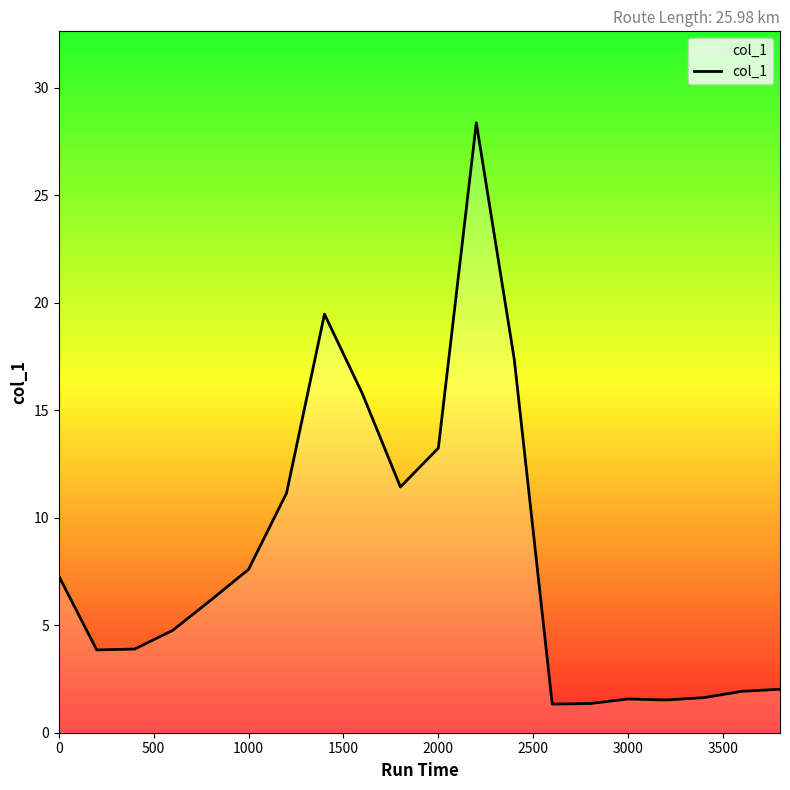

What is the difference between the maximum and minimum values?

27.0